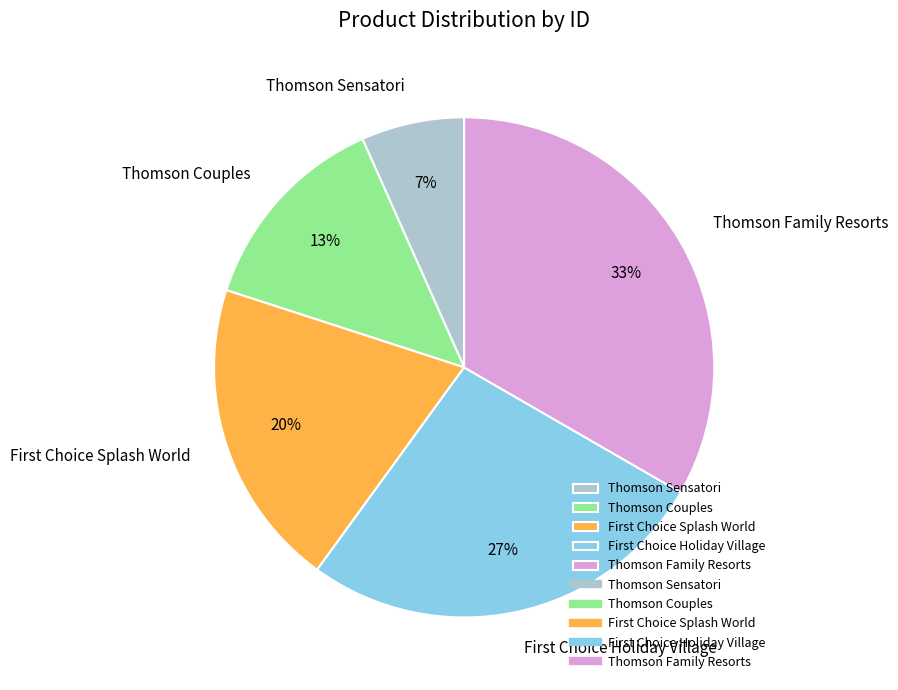

Is the sum of Thomson Sensatori and Thomson Family Resorts greater than half?

No